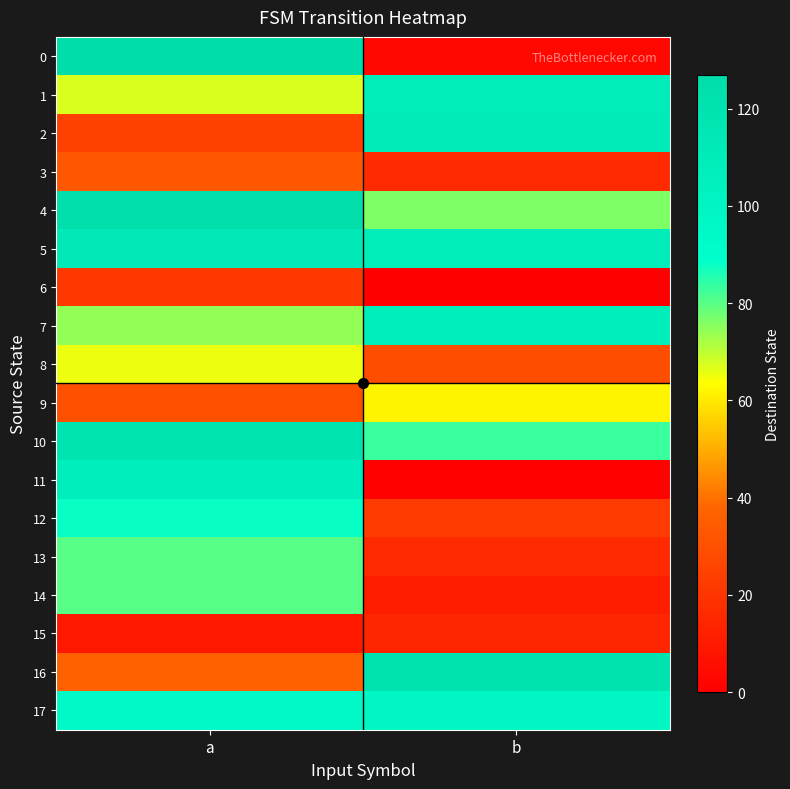

Reading left to right, transcribe all the data shown in this chart.

0: a=127	b=3
1: a=67	b=109
2: a=24	b=111
3: a=33	b=16
4: a=125	b=76
5: a=113	b=110
6: a=21	b=0
7: a=74	b=107
8: a=65	b=29
9: a=30	b=62
10: a=119	b=83
11: a=107	b=1
12: a=88	b=22
13: a=80	b=16
14: a=80	b=11
15: a=9	b=14
16: a=36	b=121
17: a=95	b=98